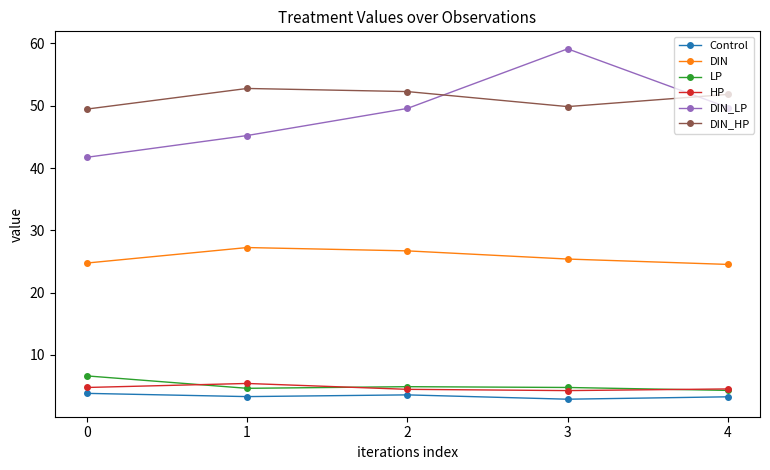

What is the maximum value shown in the chart?

59.1